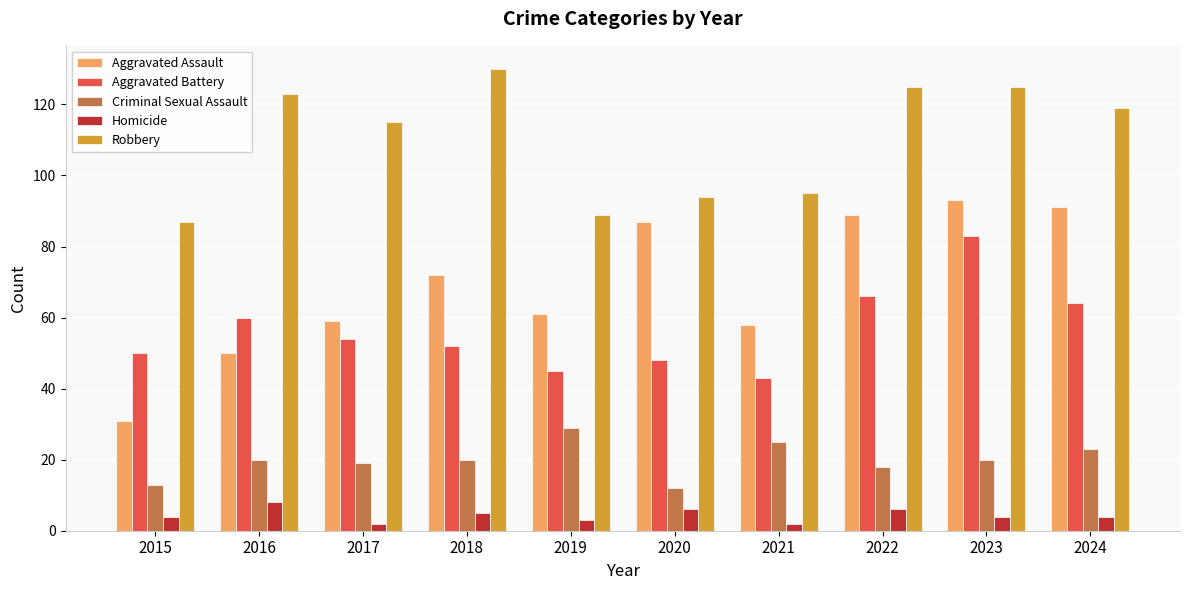

How many series are shown in this chart?

5